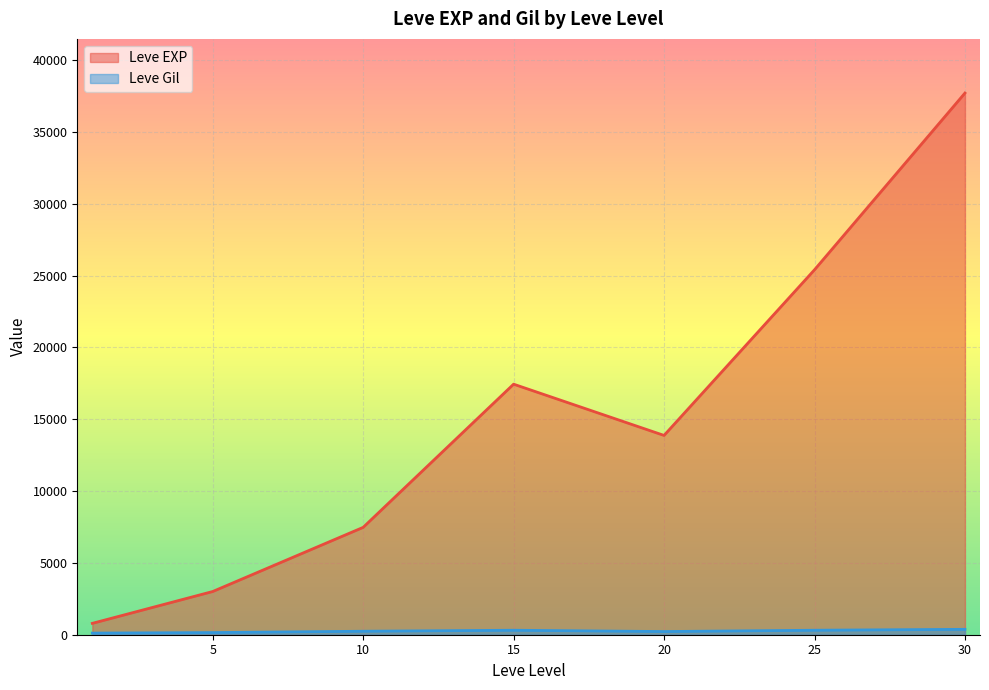

What is the value of the Leve Gil point at the 23rd from the left?

245